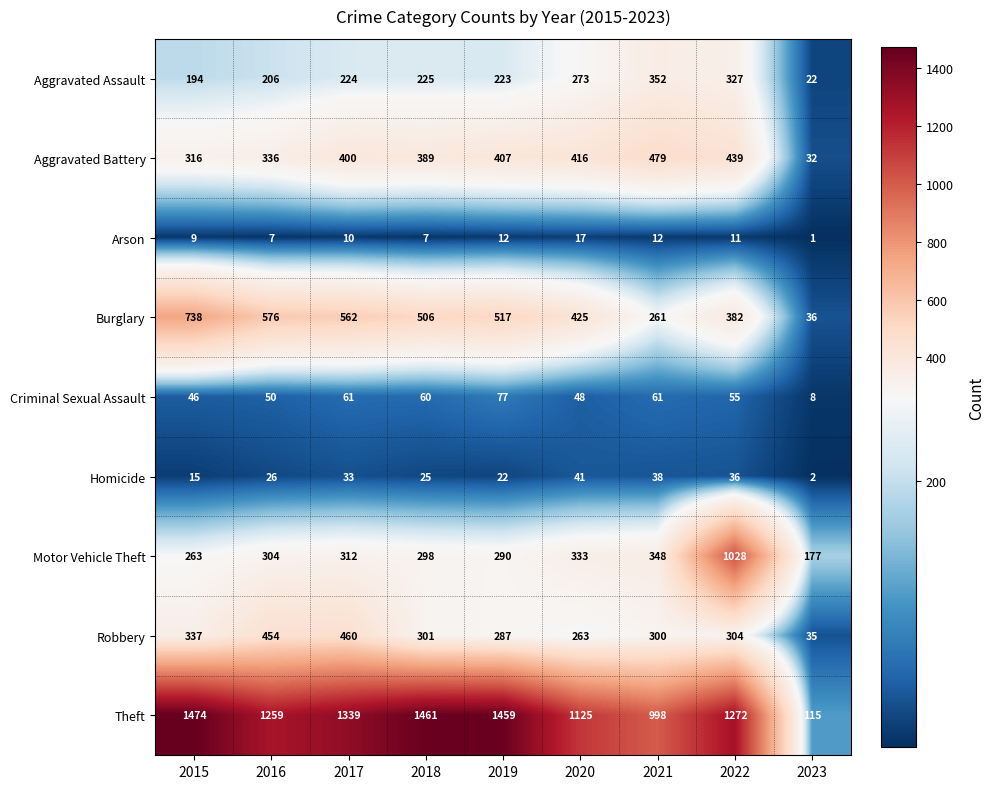

At which category is the sum across all series the highest?

2022